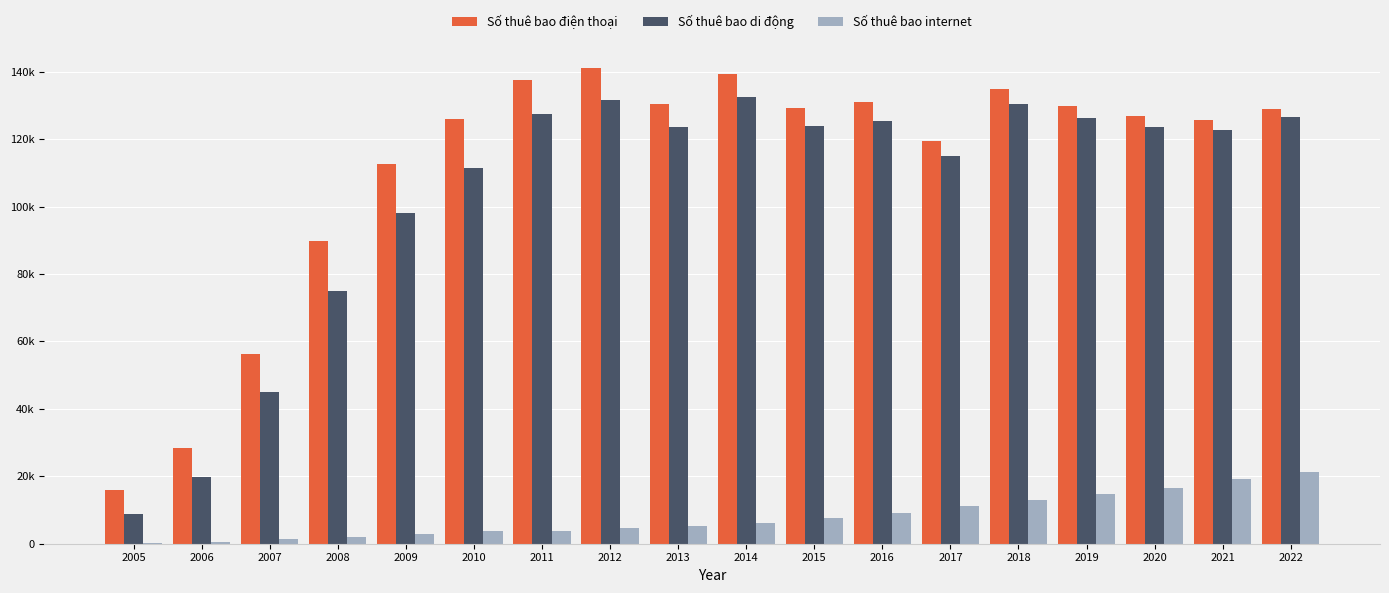

Are the bars horizontal?

No